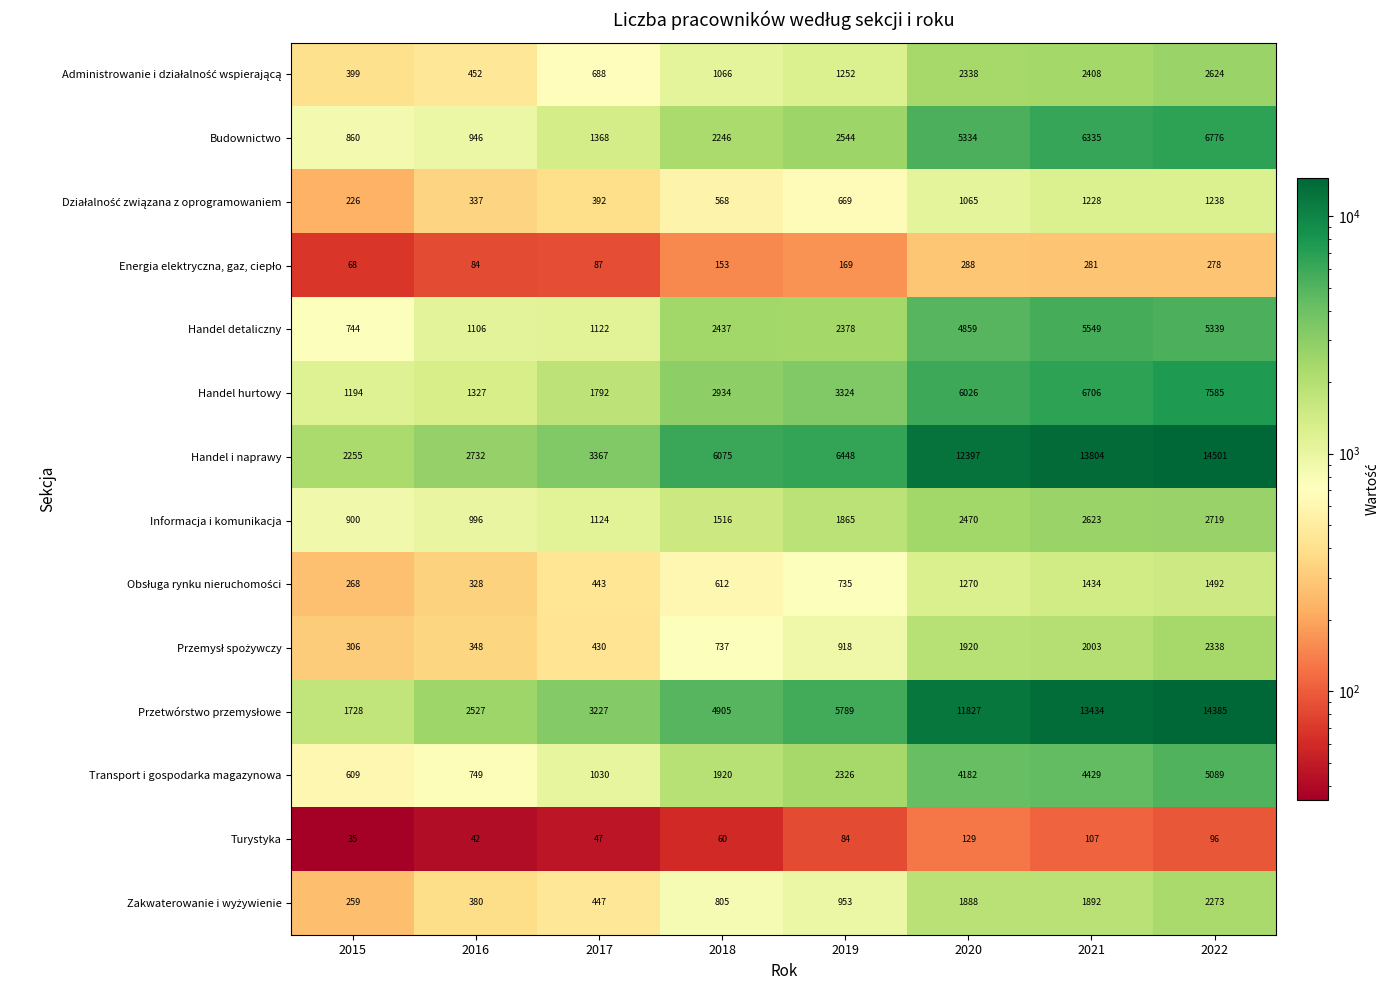

Rank the categories by Informacja i komunikacja value from highest to lowest.

2022, 2021, 2020, 2019, 2018, 2017, 2016, 2015